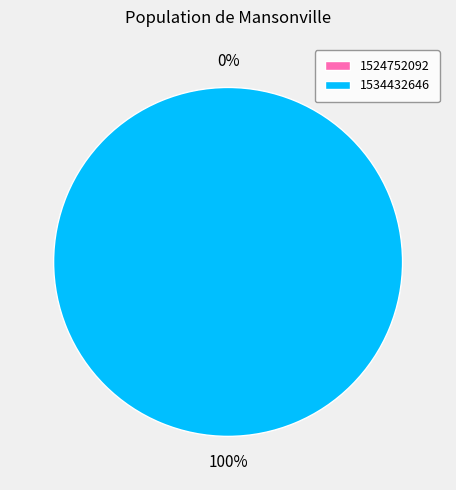

To the nearest percent, what is the difference between the largest and smallest slice percentages?

100%